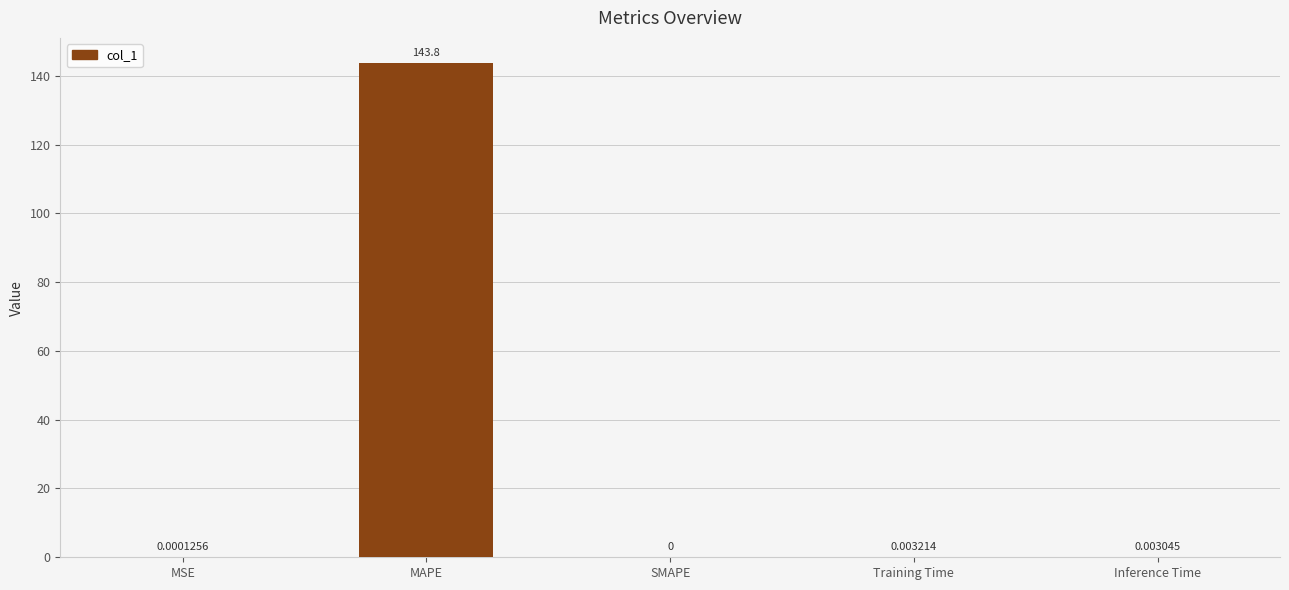

Which label corresponds to the largest value in the chart?

MAPE